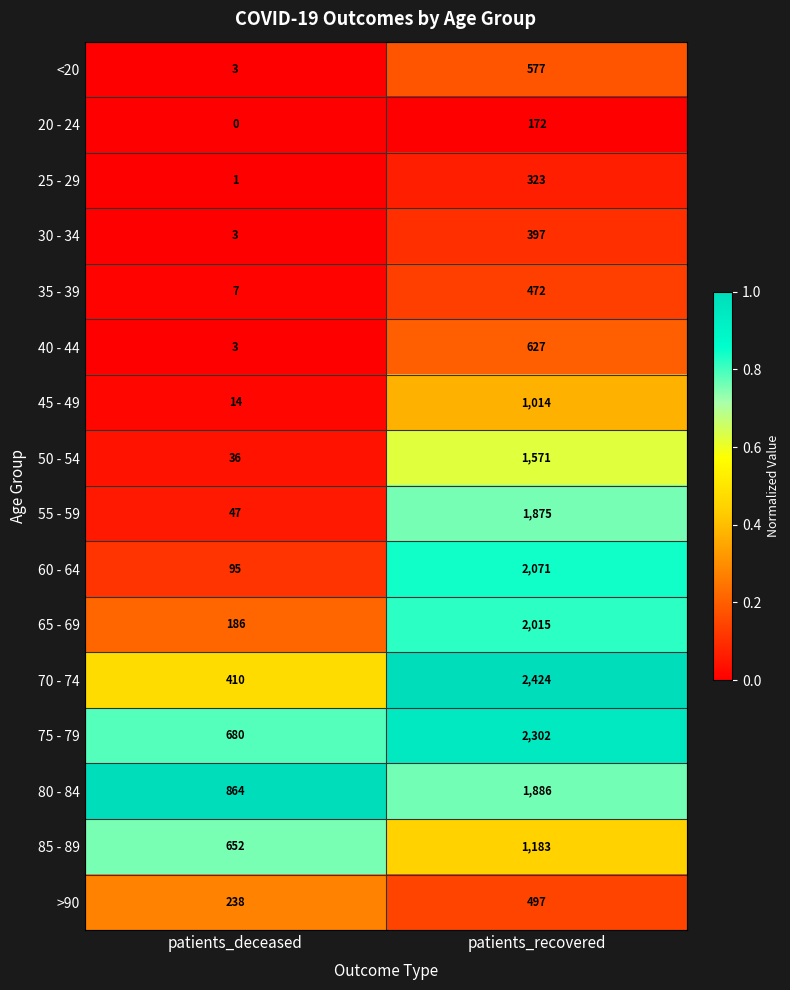

What is the average value of the 80 - 84 series?

1375